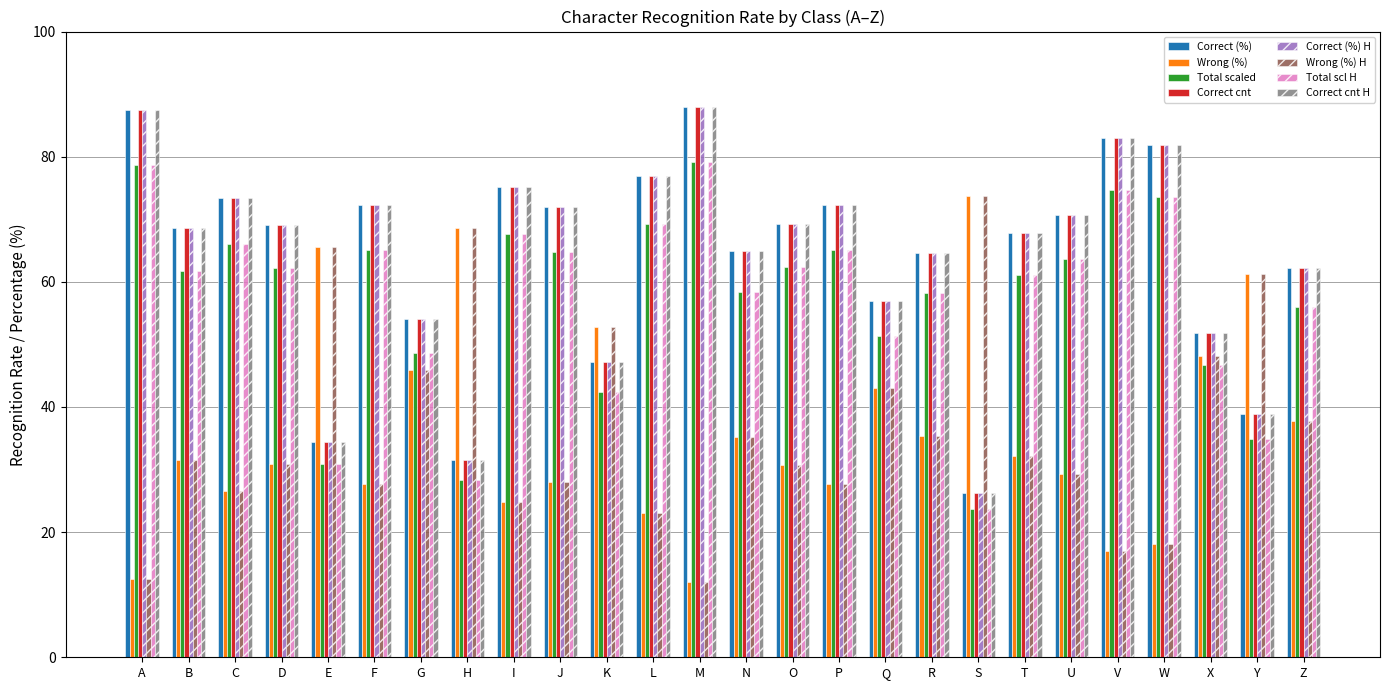

What is the average value of the Correct cnt series?

63.9